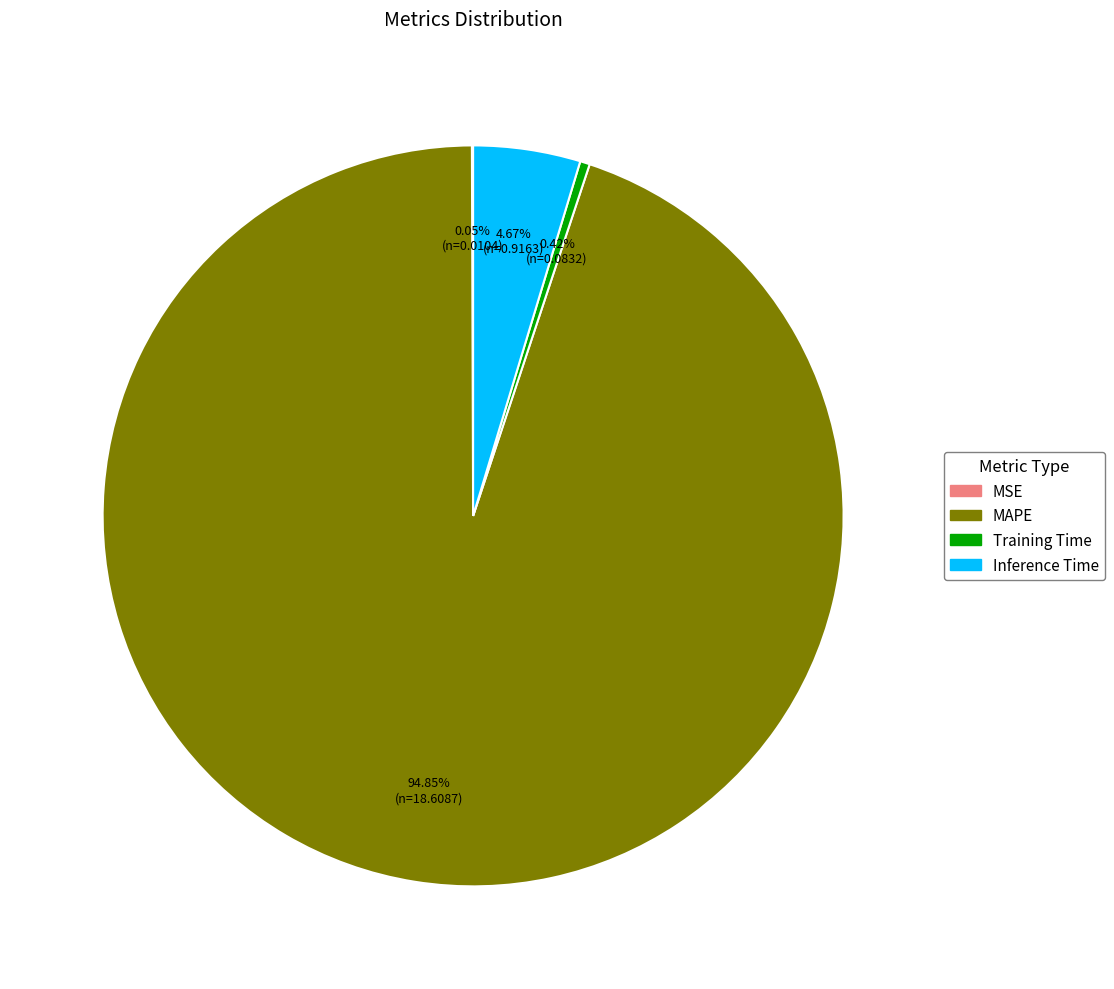

Combined, what portion of the pie is MAPE and Training Time?

95.3%